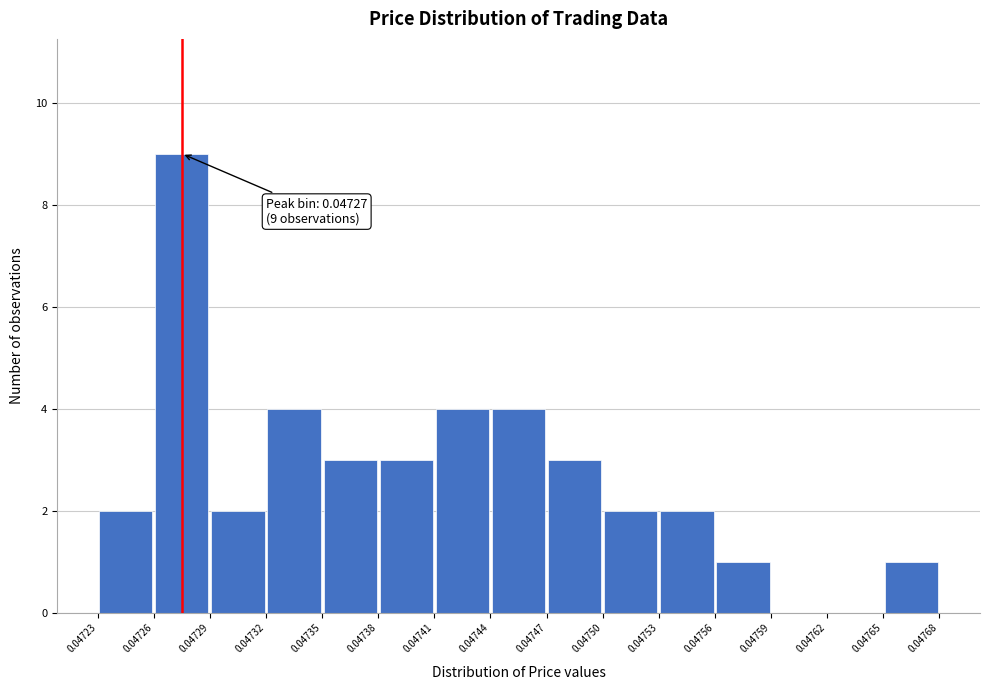

Over which range of the x-axis is the bar tallest?

0.04726 to 0.04729